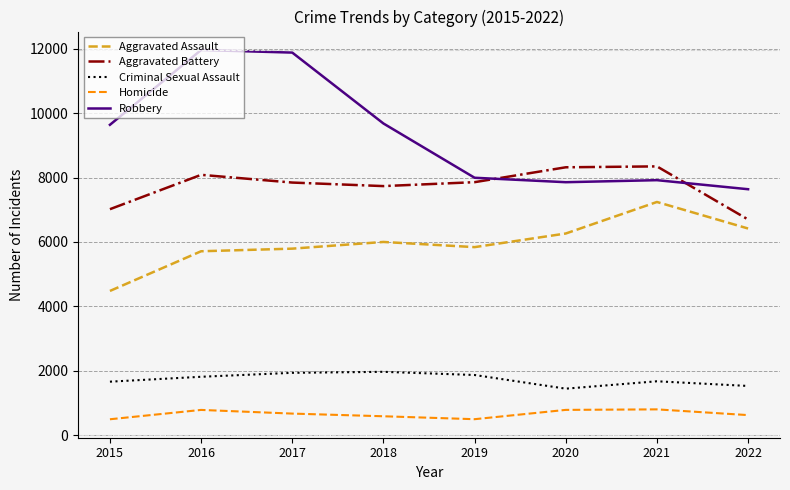

What is the highest value of the Aggravated Battery series?

8347